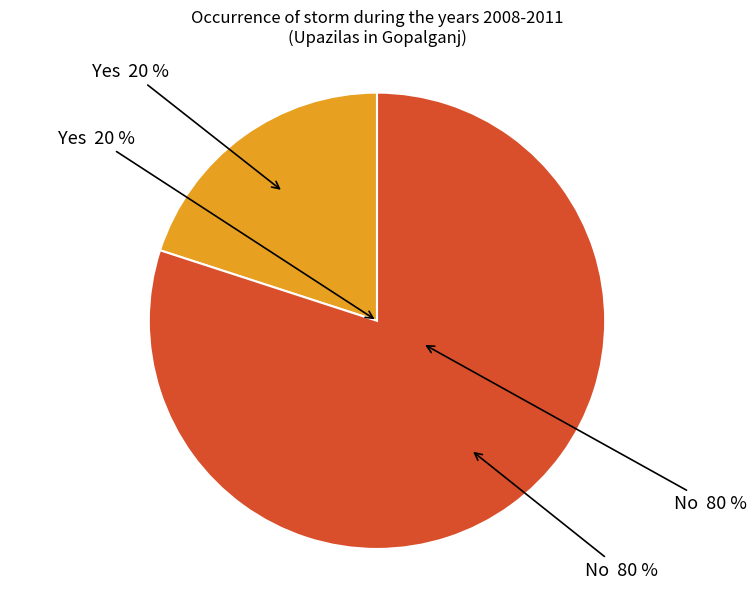

Which category has the biggest portion of the pie?

No